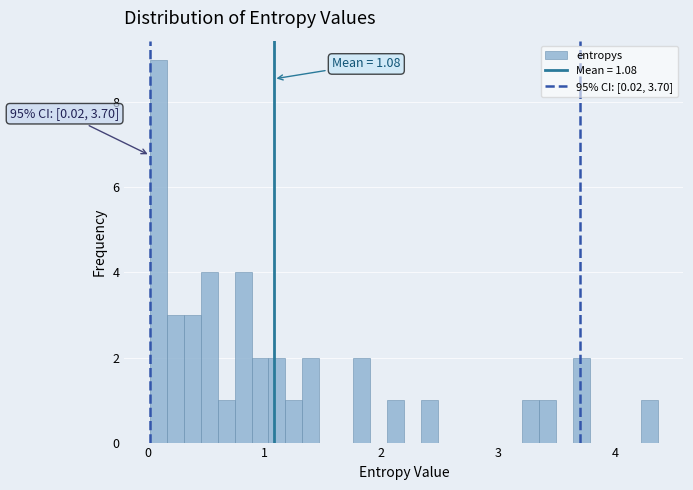

Read against the x-axis, roughly where is the centre of the tallest bar?

0.1